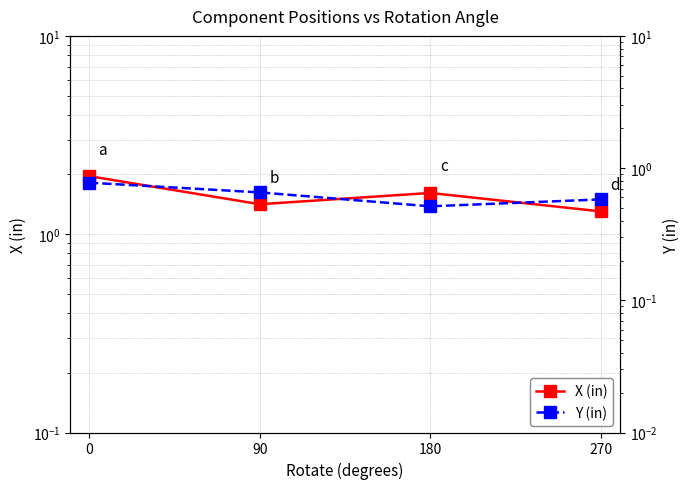

At how many categories does at least one series exceed 1?

4